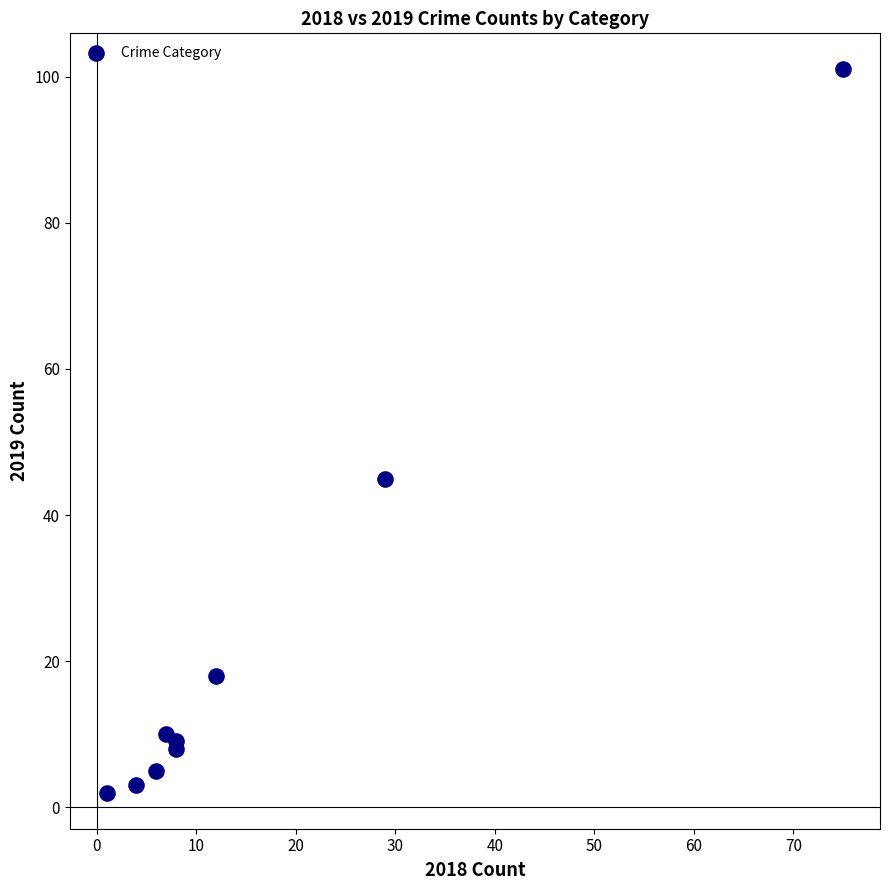

What Y value in the scatter plot is closest to 51?

45